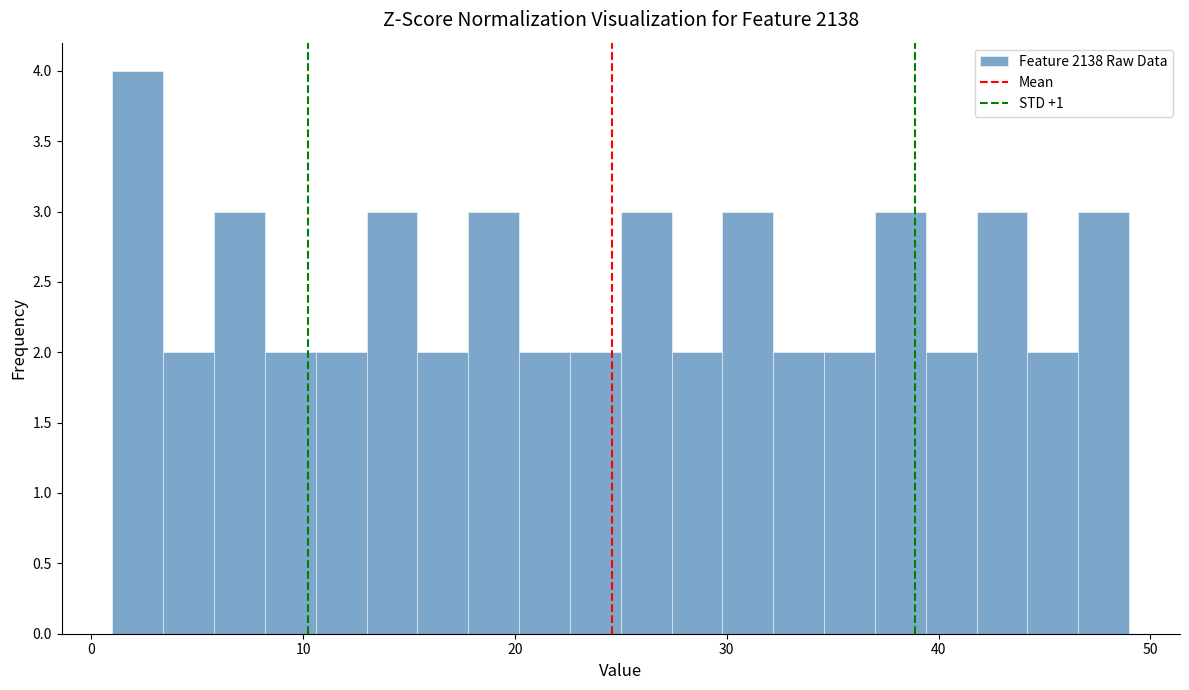

Around what value on the x-axis is the tallest bar? Give the approximate position of its centre, as read against the axis.

2